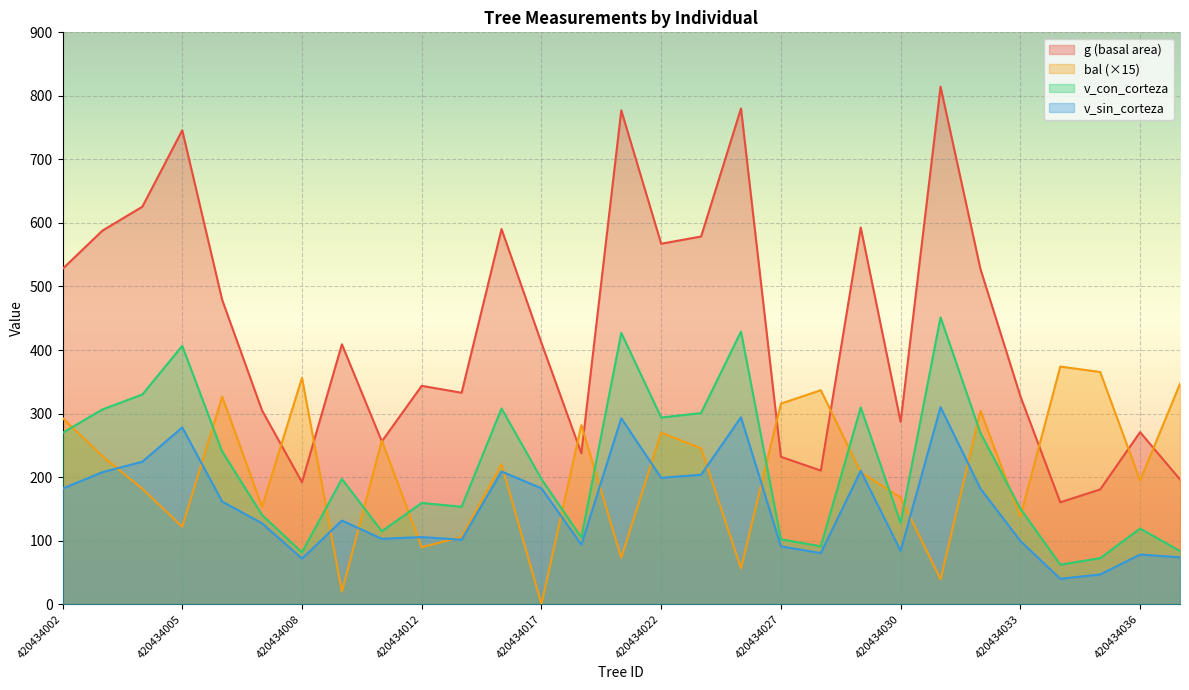

What is the value of the bal point at the 19th from the left?

315.6